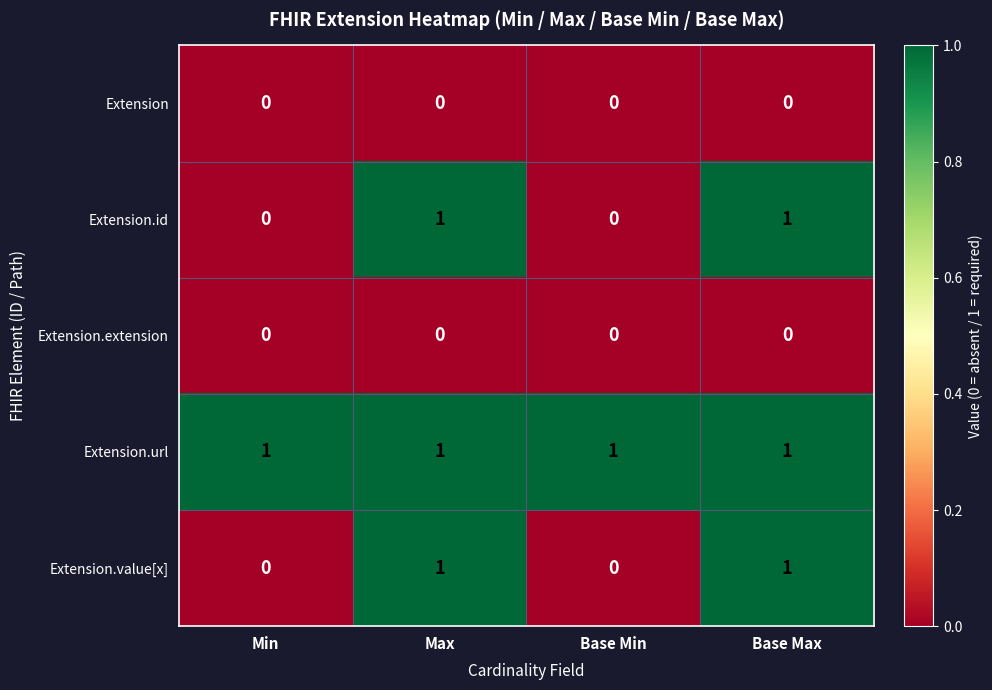

The Extension.value[x] series shows 0 at Min. True or false?

True